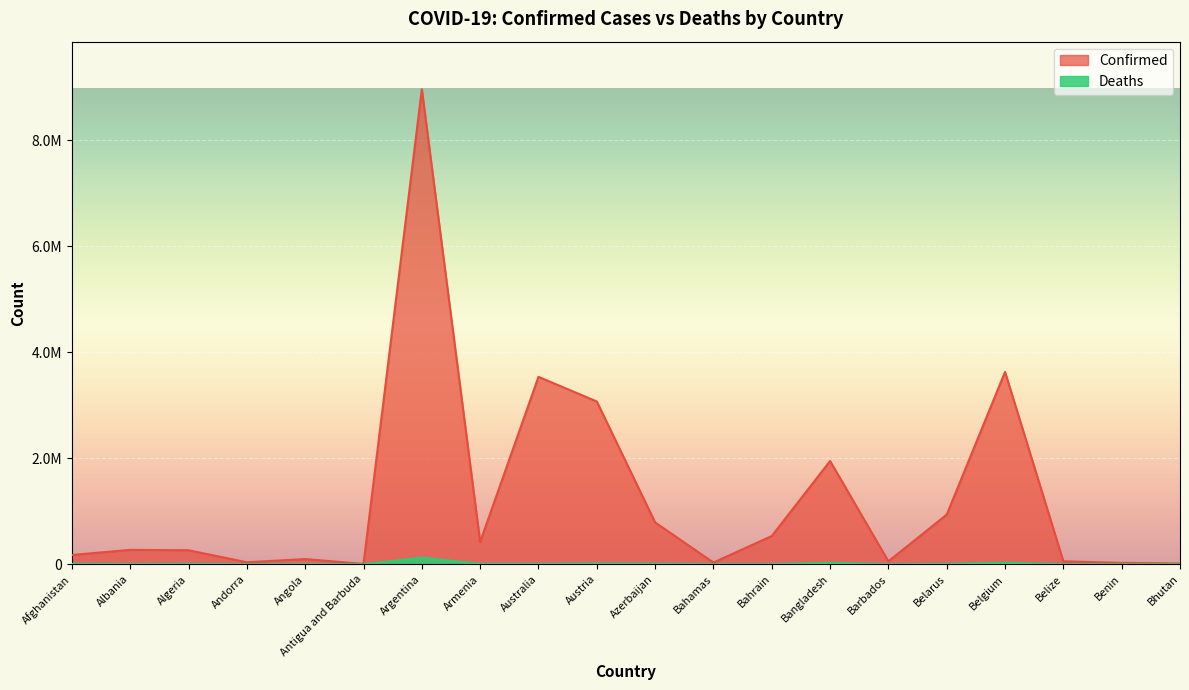

What is the value of the Confirmed point at the 15th from the left?

56679